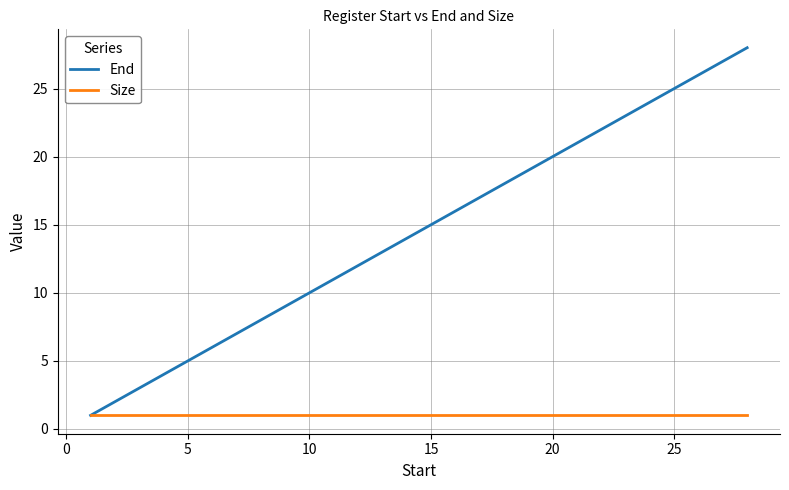

What is the difference between the second highest and second lowest values in the End series?

25